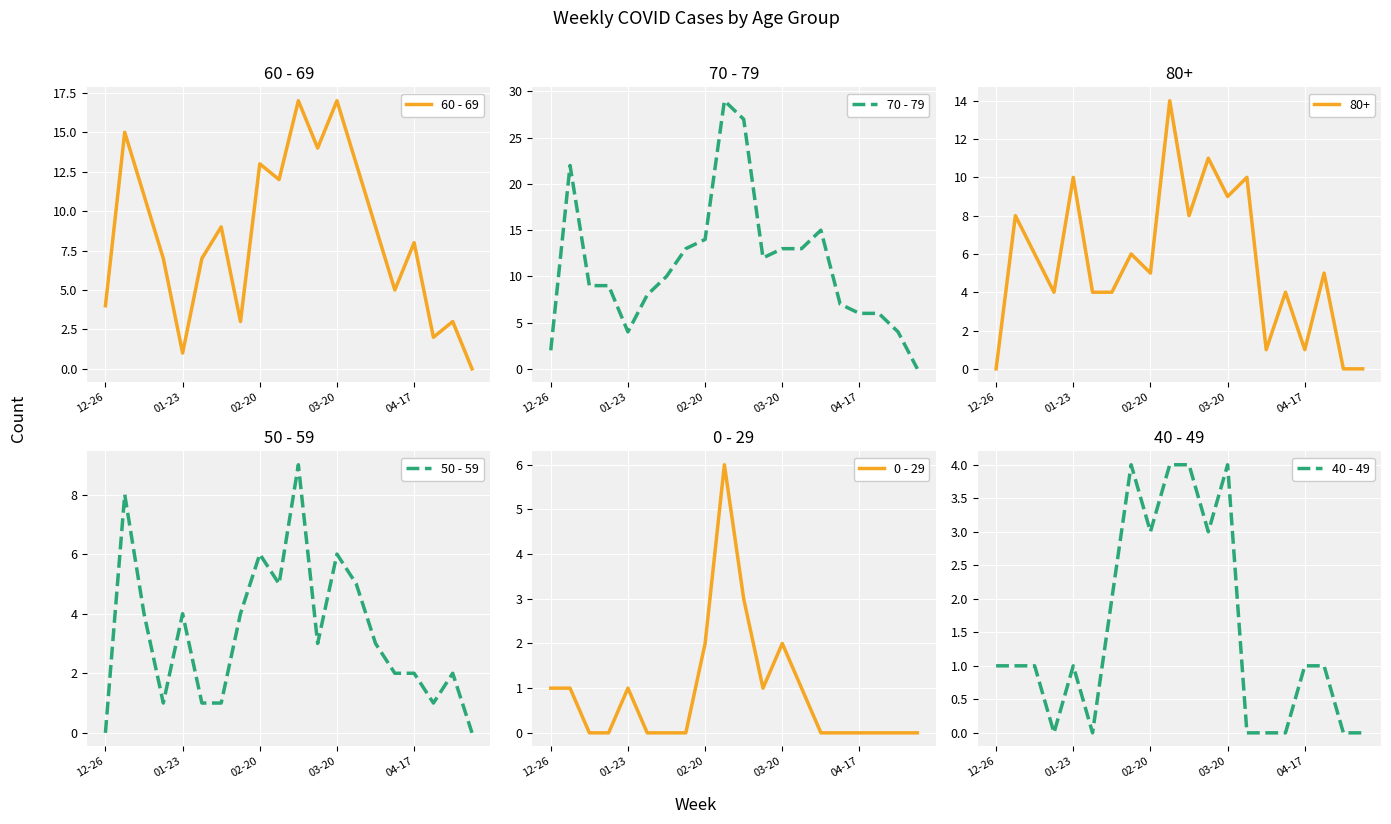

The 60 - 69 series shows 17 at 03-20. True or false?

True